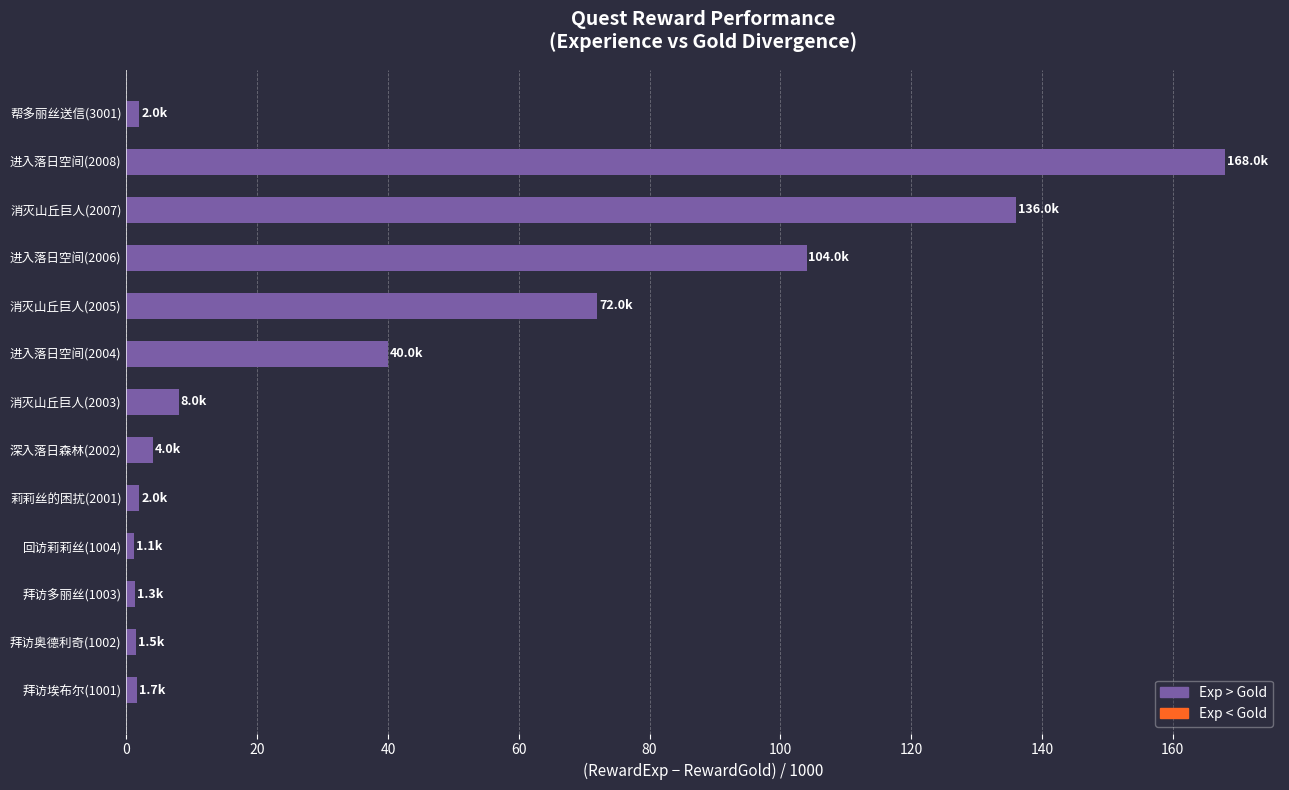

What is the sum of all values?

541.6